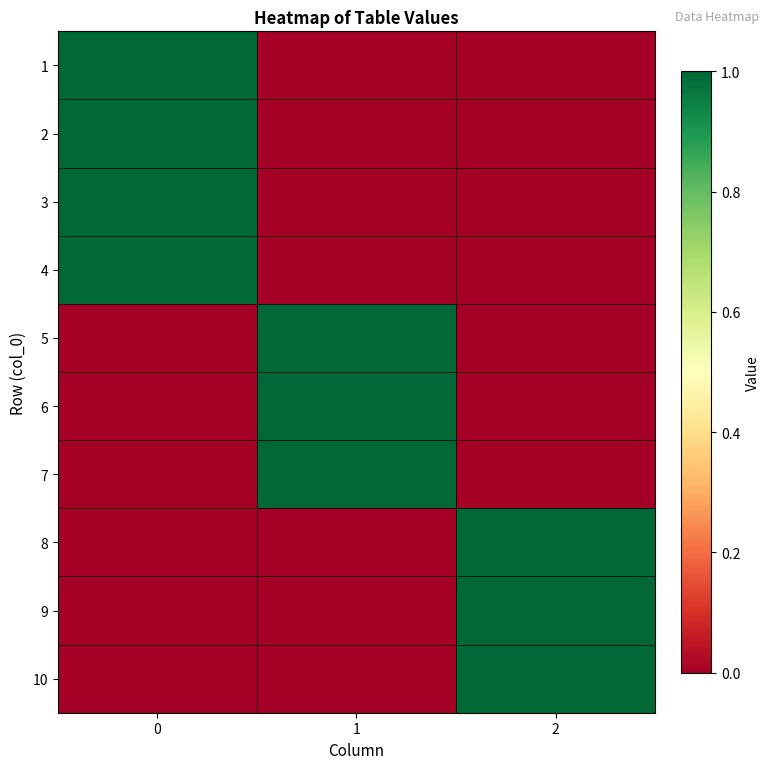

What is the total value across all series at 0?

4